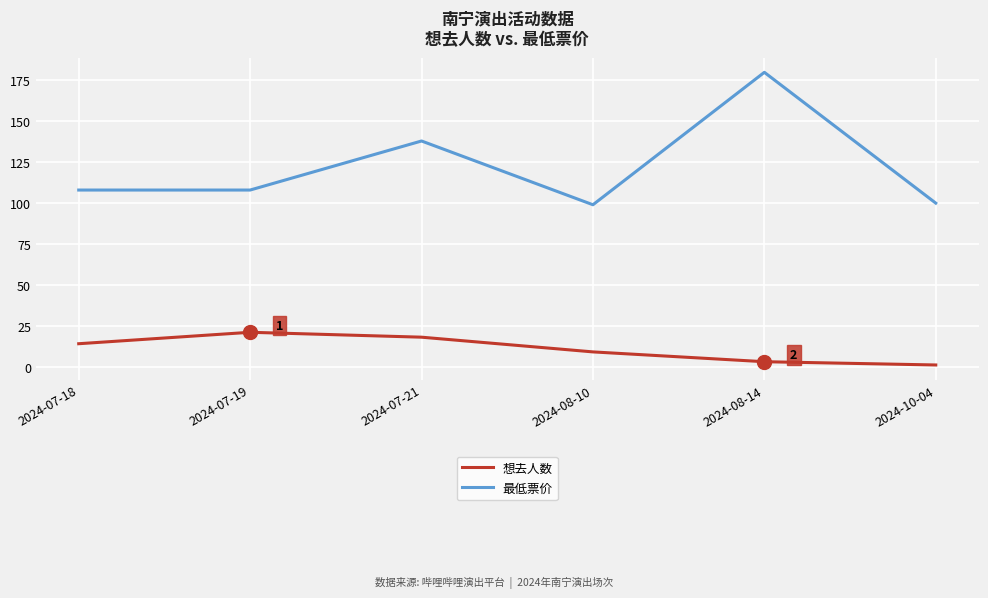

At which category does the chart reach its peak across all series?

2024-08-14